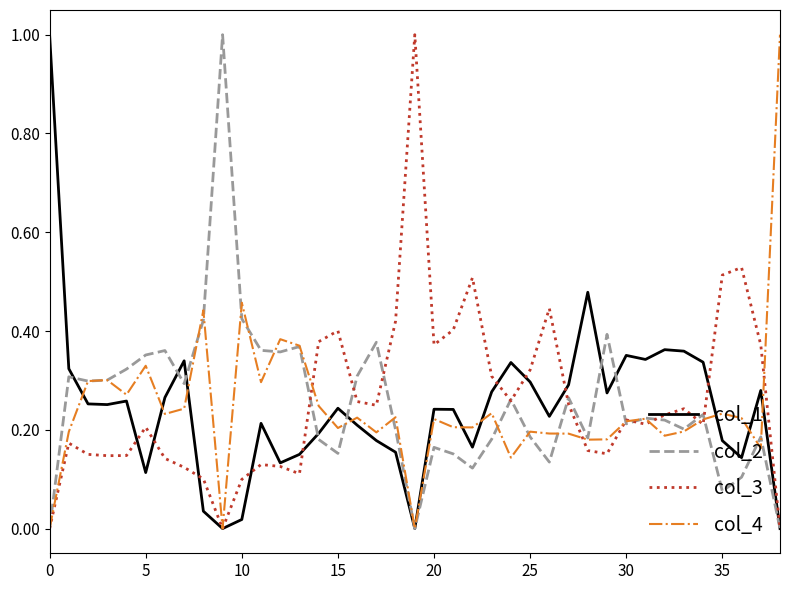

What are all the series names shown in the legend?

col_1, col_2, col_3, col_4